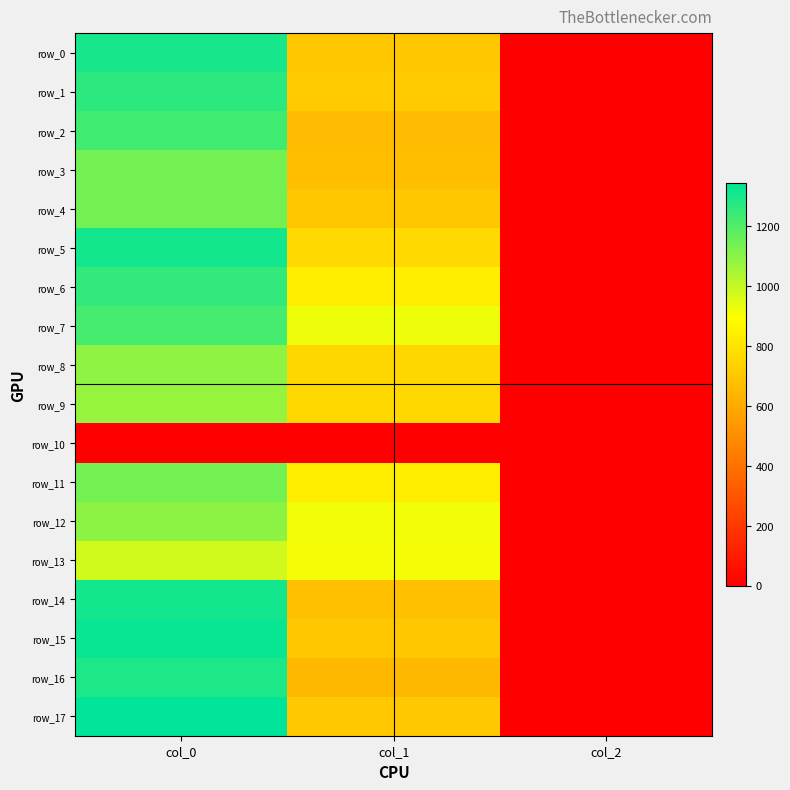

True or false: row_15 has a value of 698.6 at col_1.

True